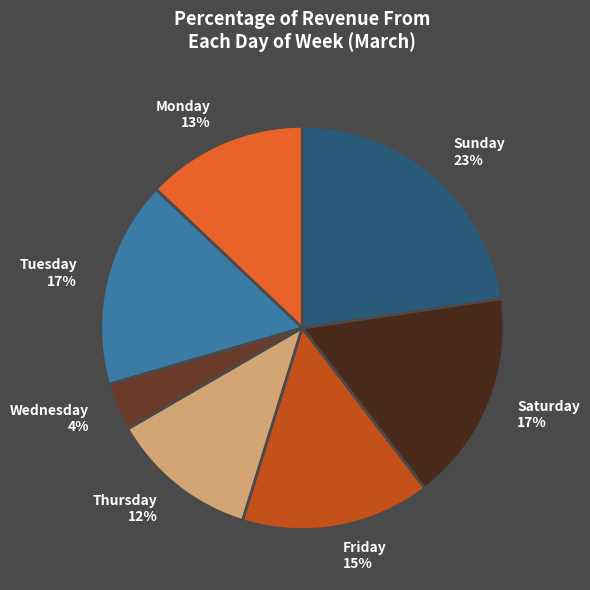

How many slices are in this pie chart?

7